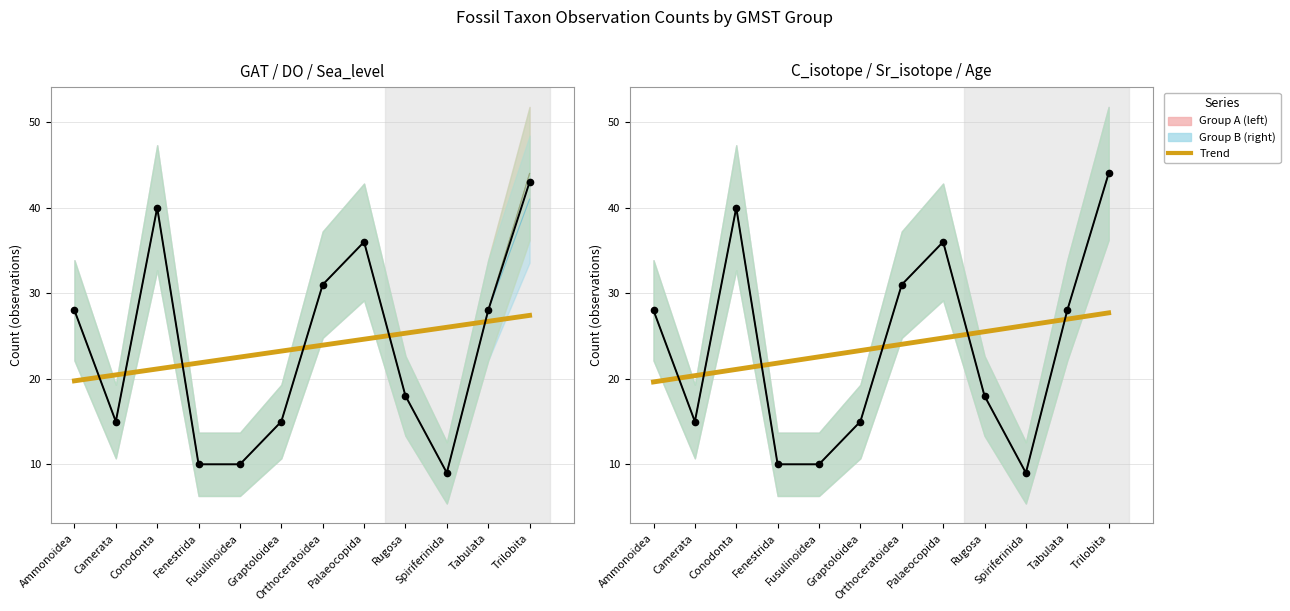

The DO series shows 9 at Spiriferinida. True or false?

True